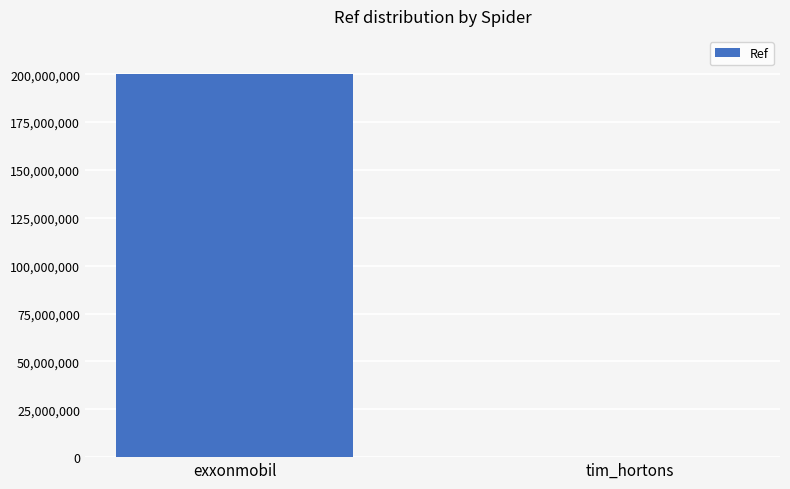

Reading right to left, extract all data points from this chart.

106876	200324283